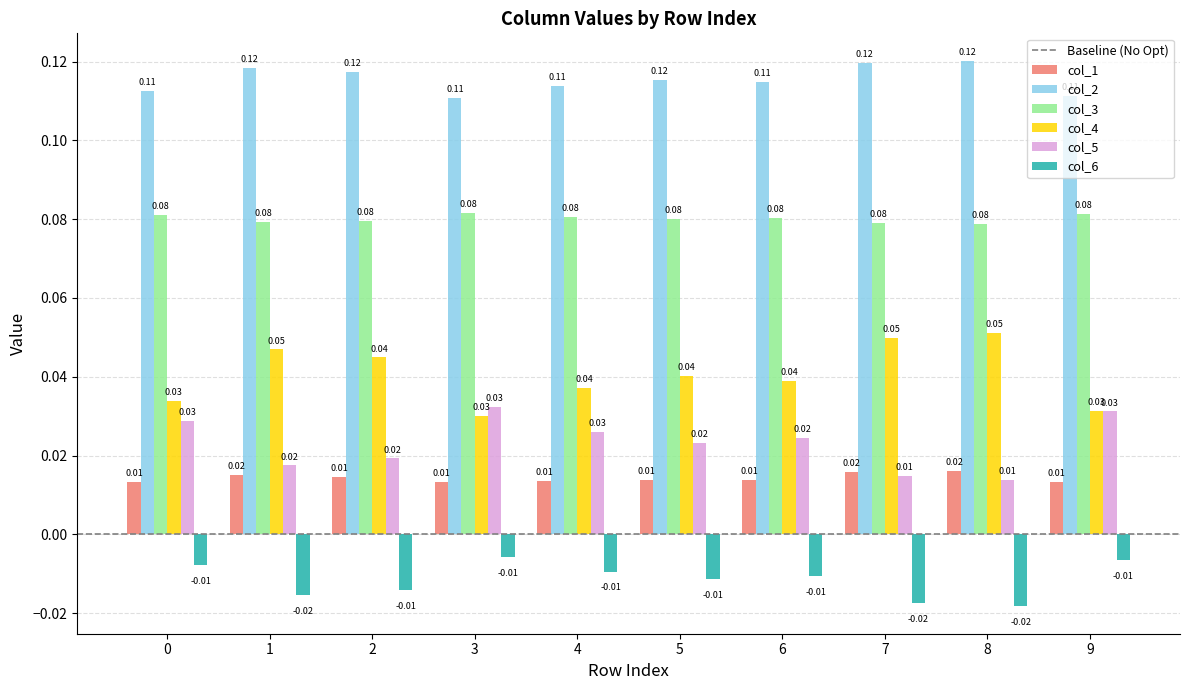

True or false: col_2 has a value of 0.0 at 7.

False